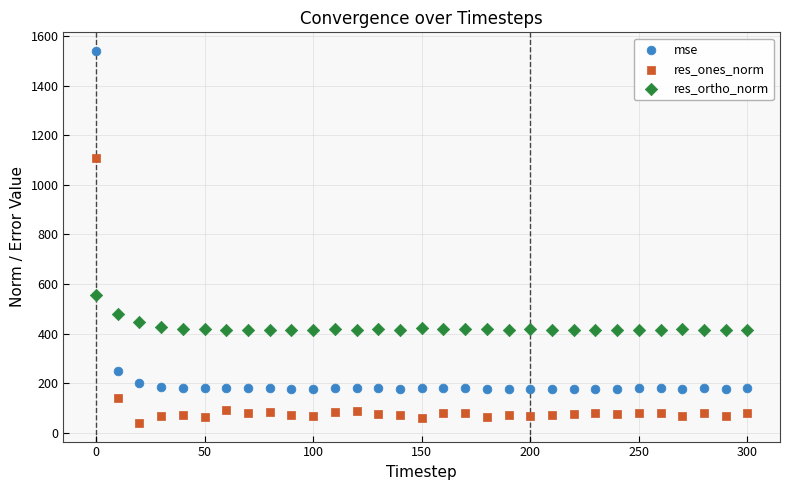

What are all the series names shown in the legend?

mse, res_ones_norm, res_ortho_norm